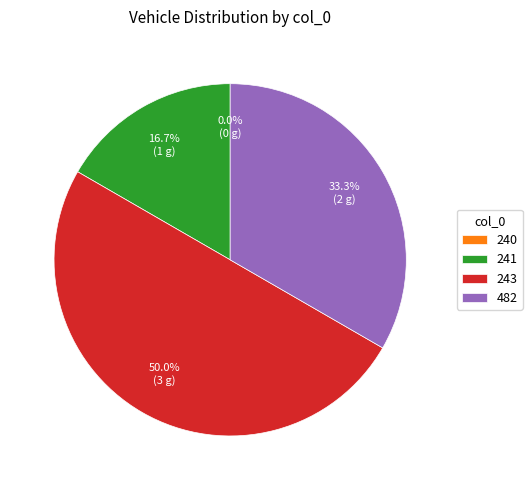

To the nearest percent, what is the difference between the 482 and 240 slice percentages?

33%